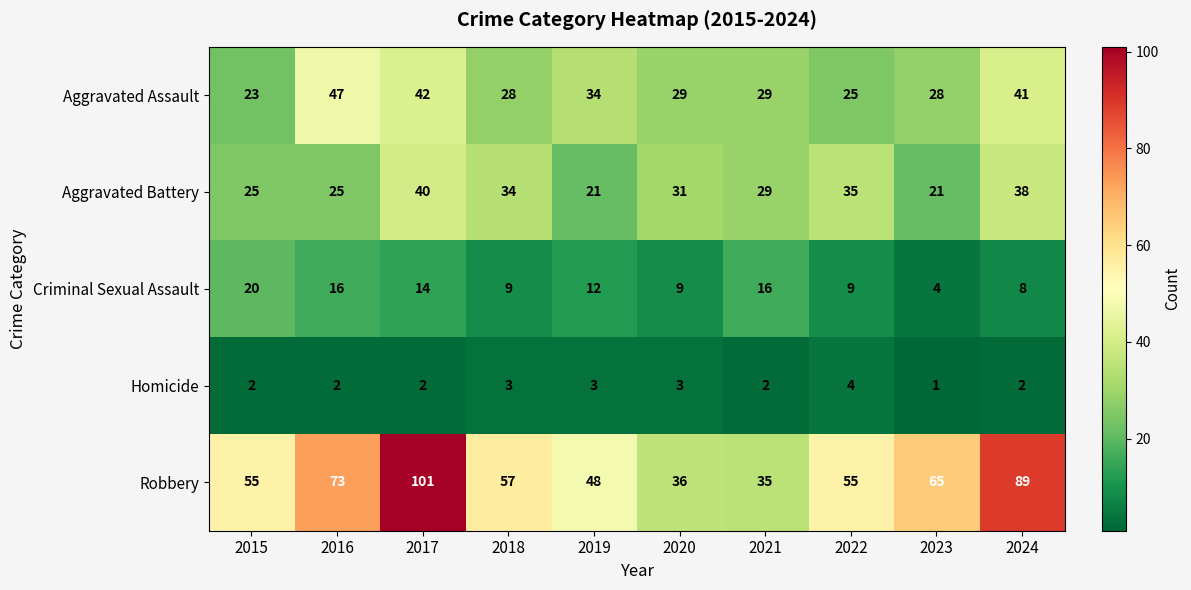

Rank the series at 2016 from lowest to highest value.

Homicide, Criminal Sexual Assault, Aggravated Battery, Aggravated Assault, Robbery